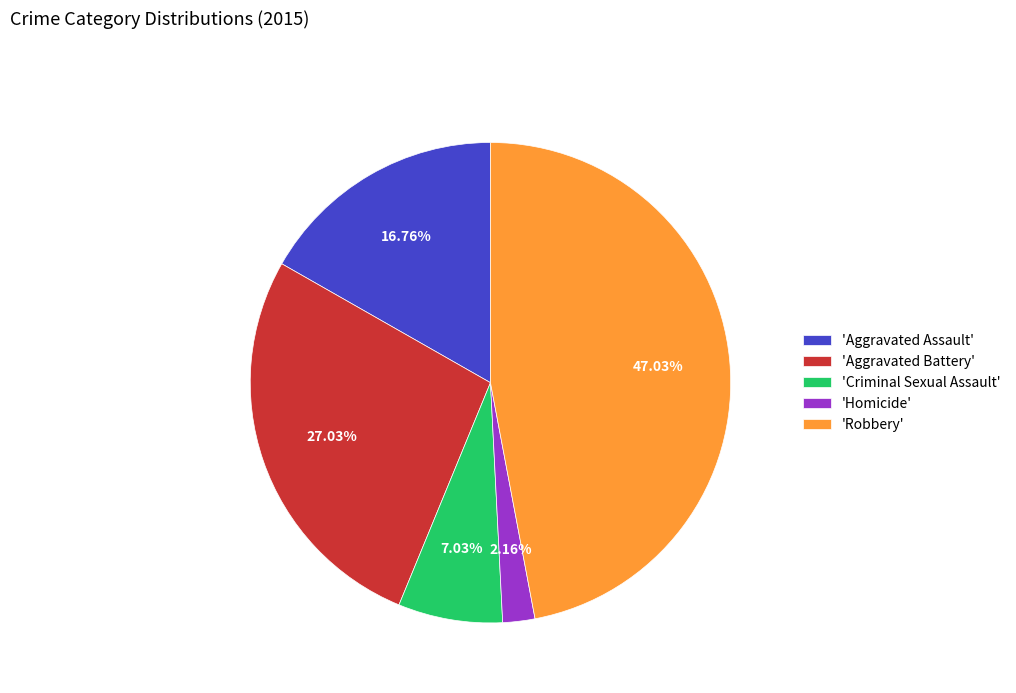

Which has a higher value, 'Aggravated Battery' or 'Robbery'?

'Robbery'